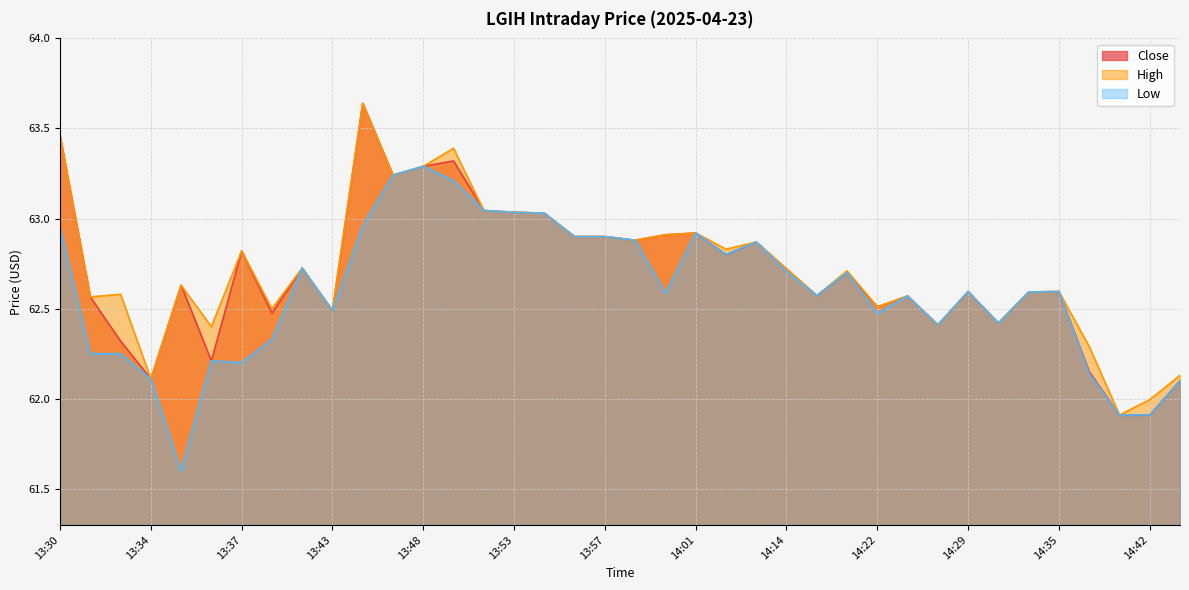

True or false: Close and High cross at least once.

False